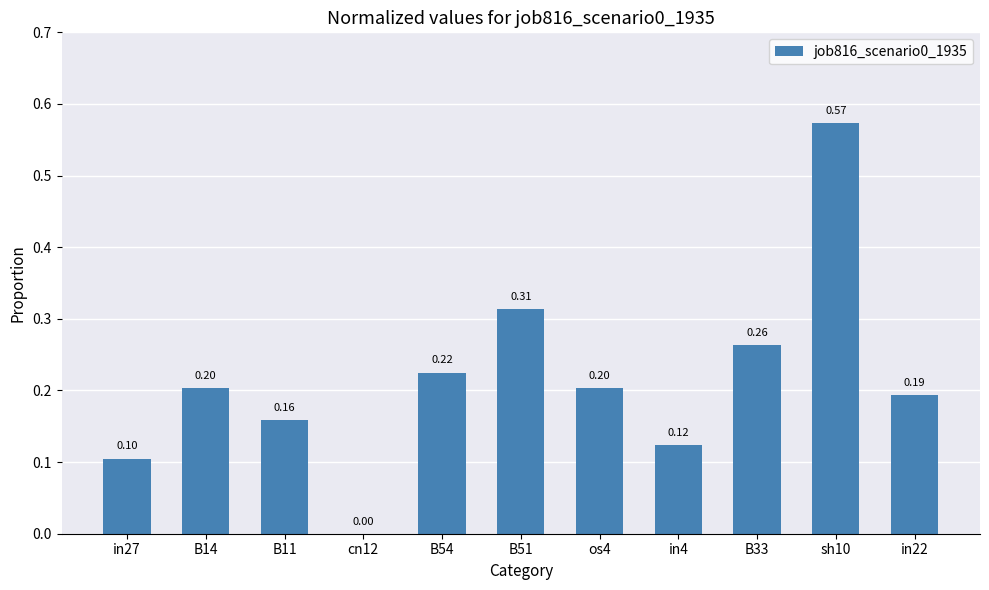

What is the change in value from in27 to B33?

+0.2